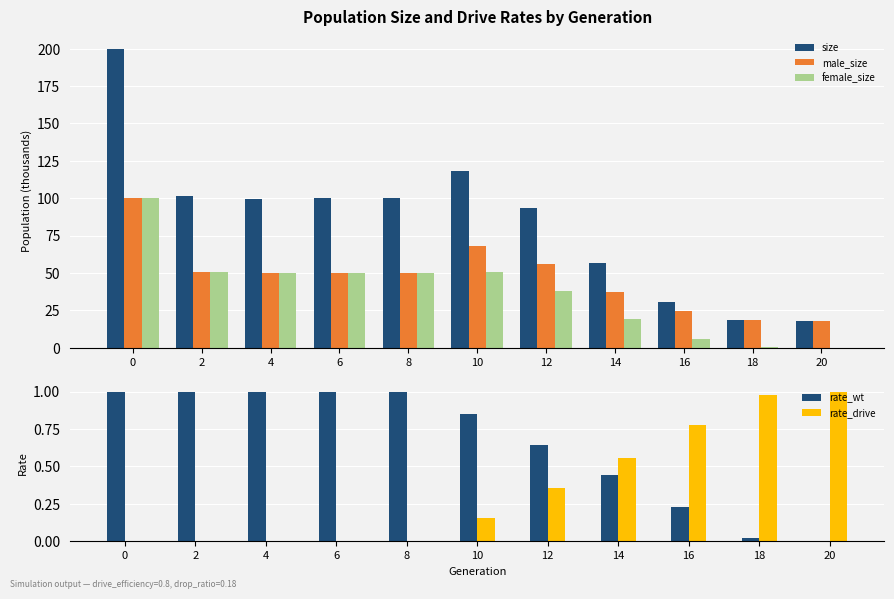

What is the value of the size bar at the 8th from the left?

56.5